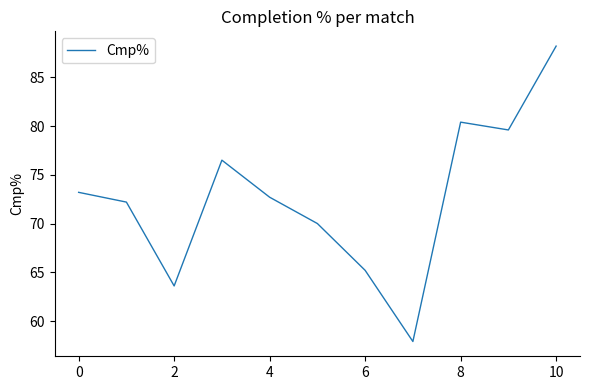

What is the minimum value shown in the chart?

57.9